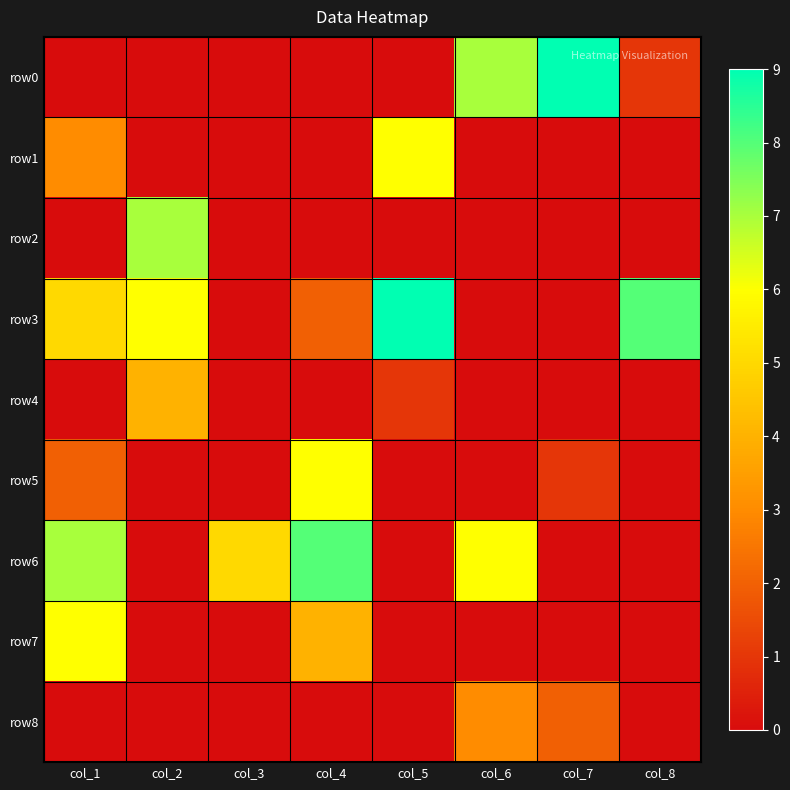

Which series has the largest range (max minus min)?

row0